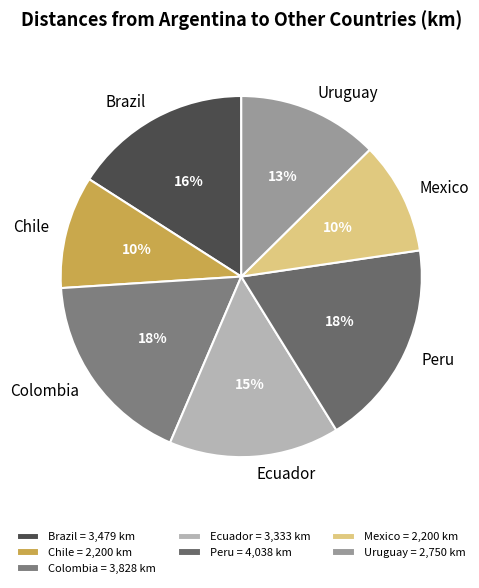

To the nearest percent, what percentage of the pie is Ecuador?

15%